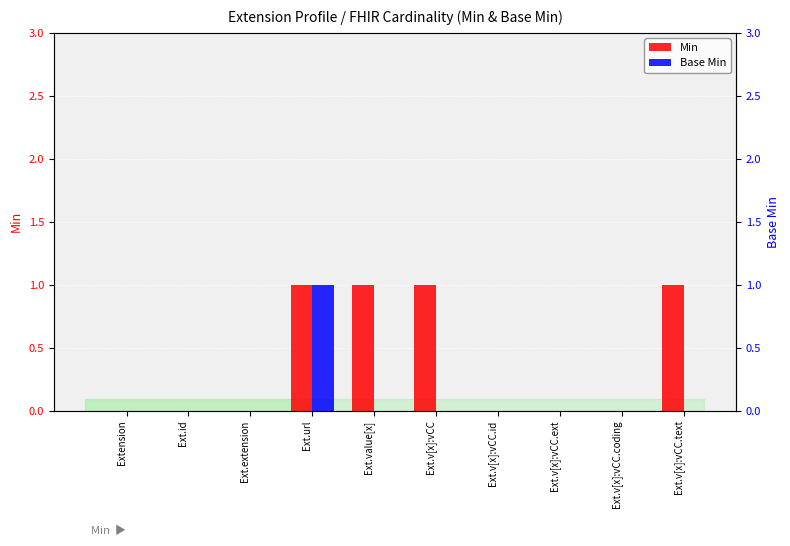

At which label is Min closest to 0?

Extension